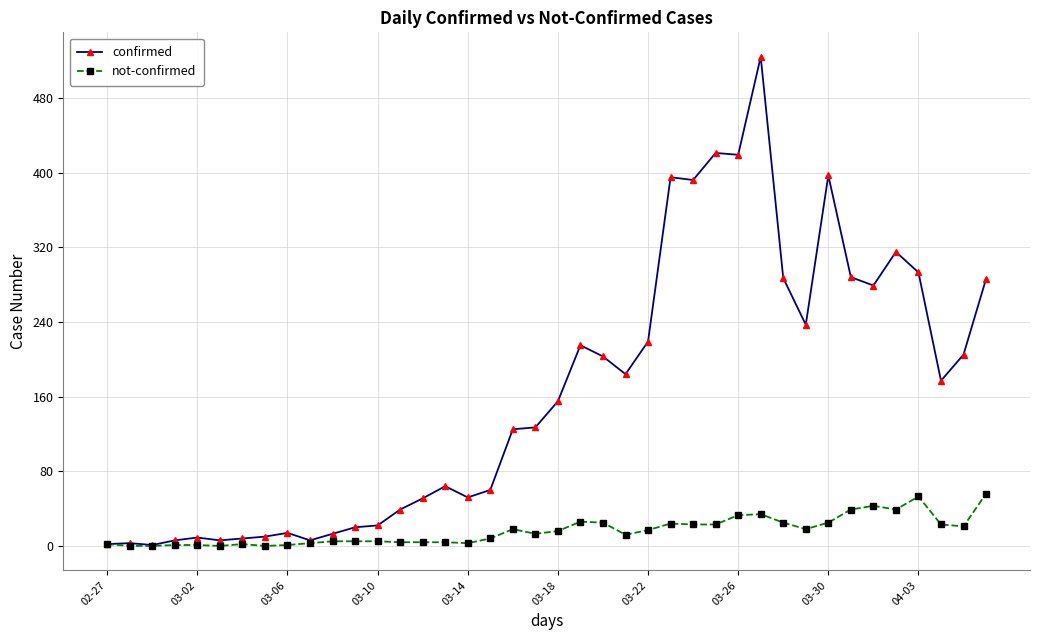

Which series has the widest spread of values?

confirmed